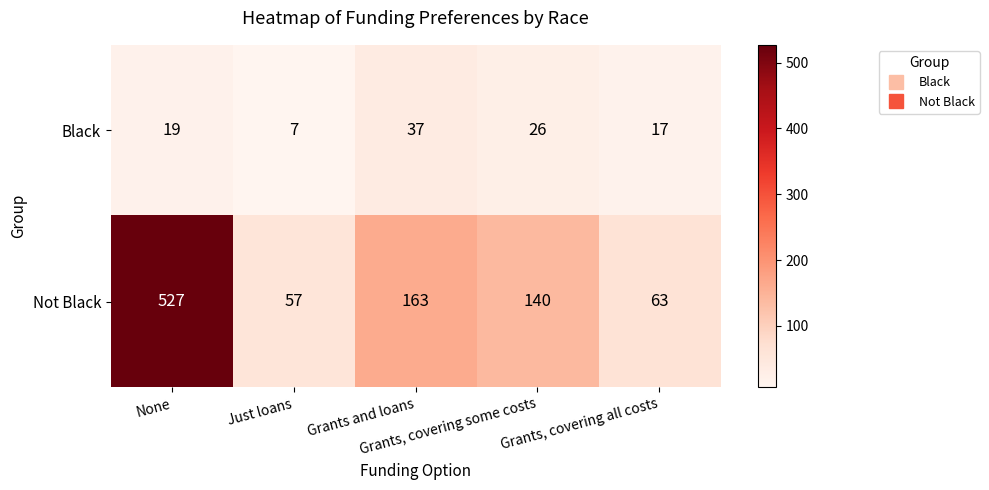

Which series has the widest spread of values?

Not Black